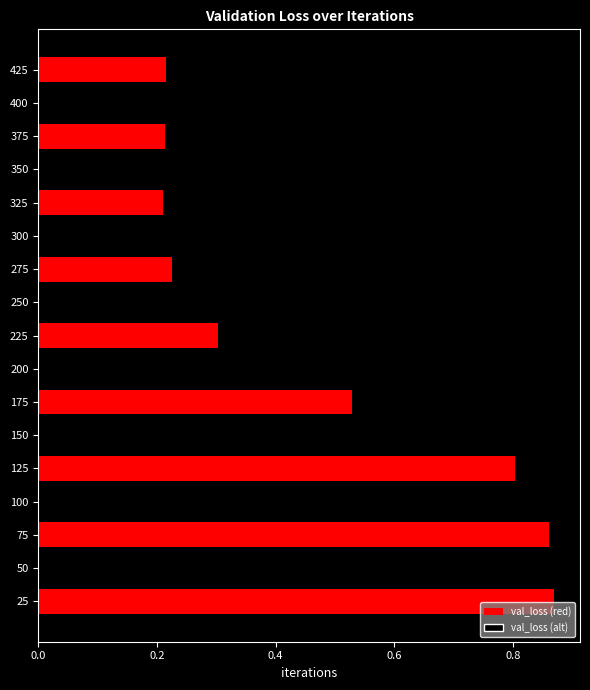

Rank the categories by value from lowest to highest.

400, 350, 325, 375, 425, 275, 250, 300, 225, 200, 175, 150, 125, 100, 75, 50, 25